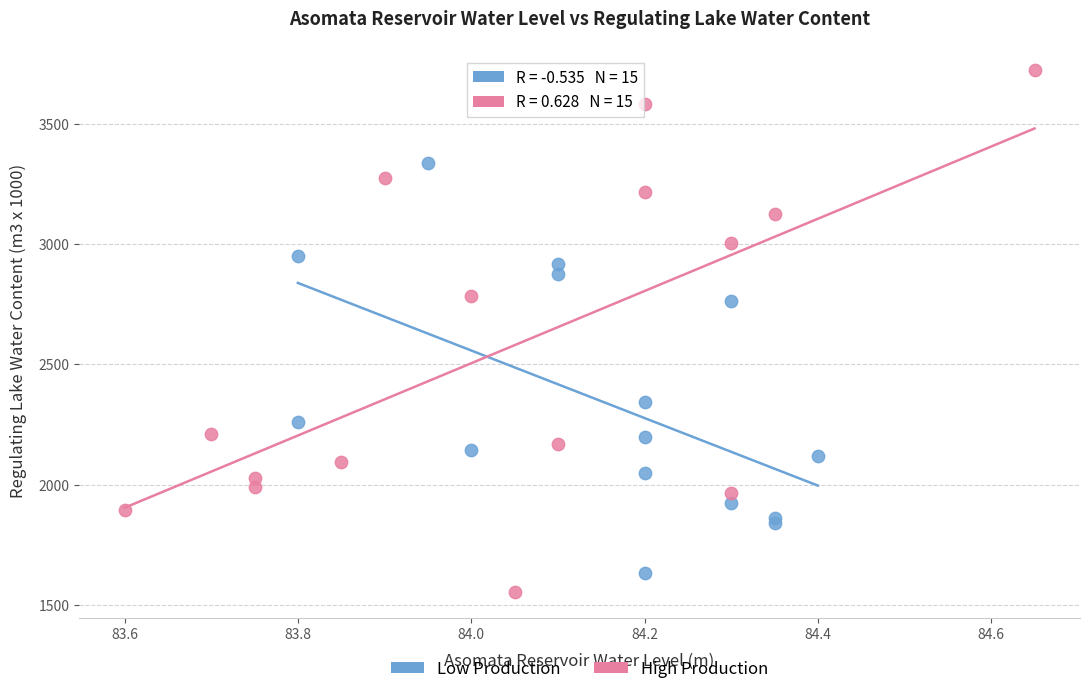

Which series reaches the maximum Y coordinate?

High Production